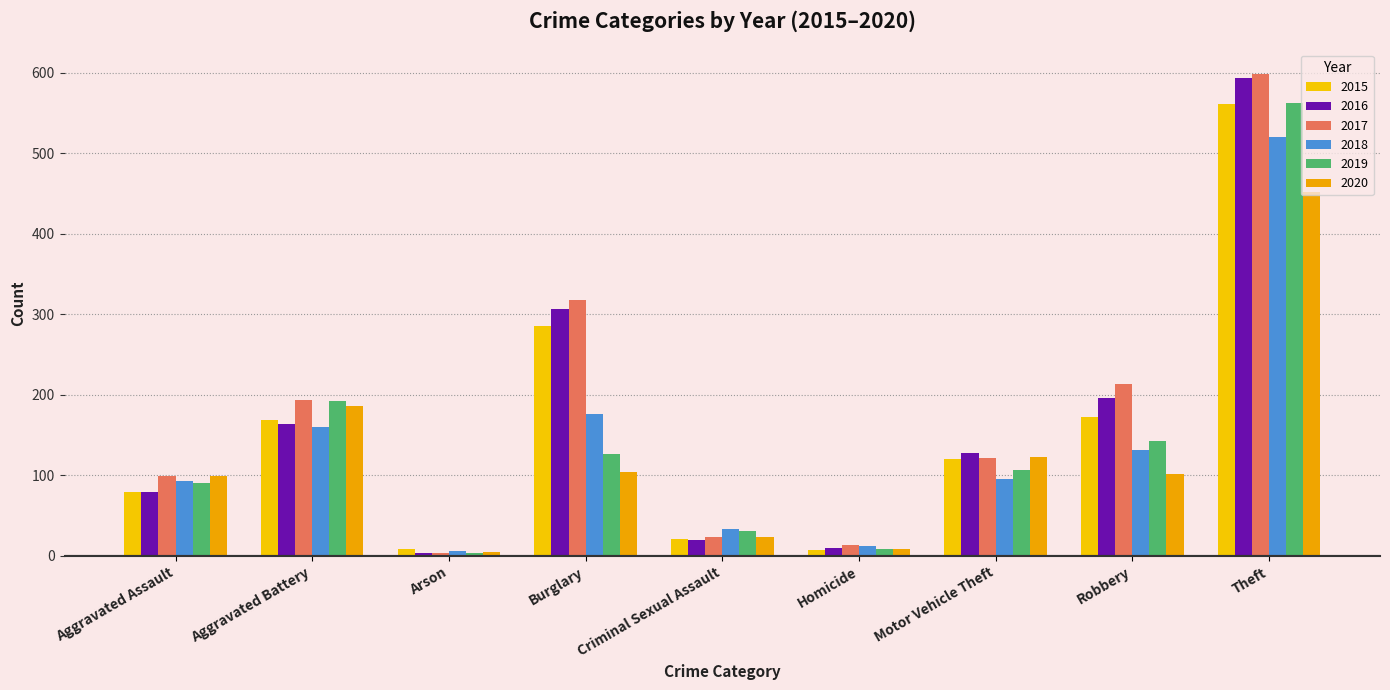

How many series are shown in this chart?

6